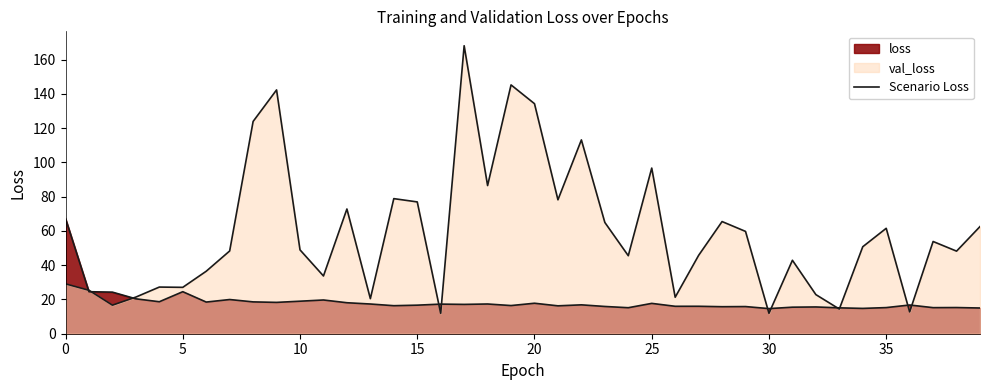

Does the chart display data point markers on the line(s)?

No